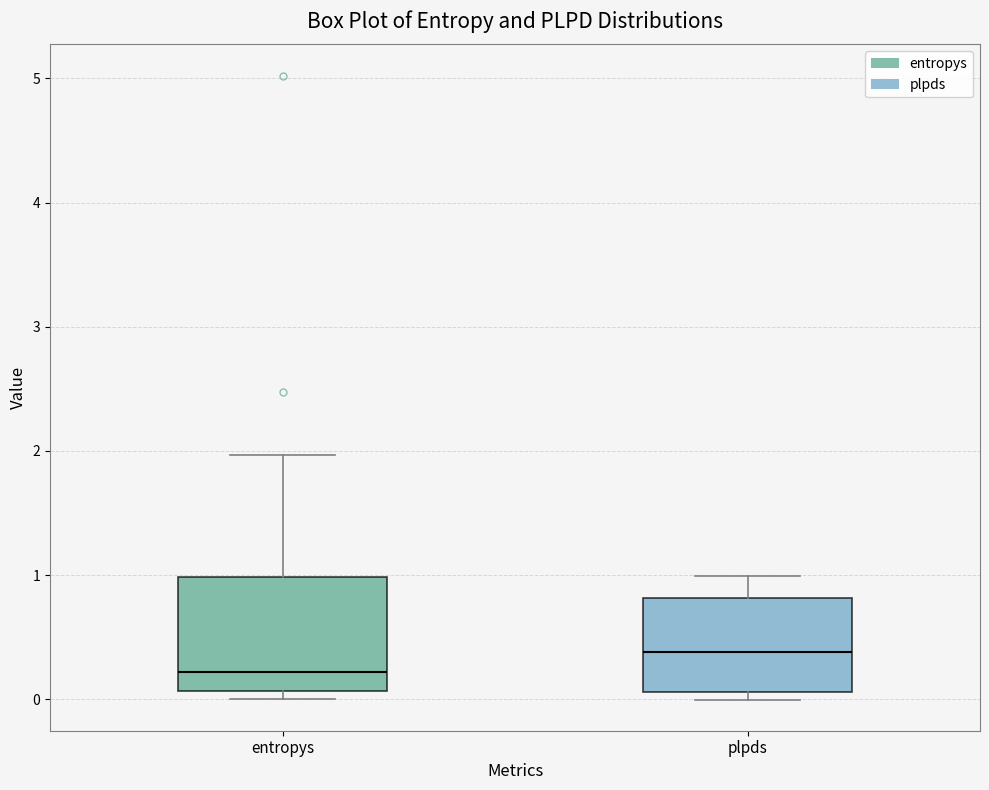

Reading left to right, read every box against the y-axis: the position of its median line, the range the box covers, and the ends of its whiskers. The values are not printed on the chart, so give them approximately, as read against the axis.

entropys: median 0.2, box 0.1 to 1.0, whiskers 0.0 to 2.0
plpds: median 0.4, box 0.1 to 0.8, whiskers 0.0 to 1.0